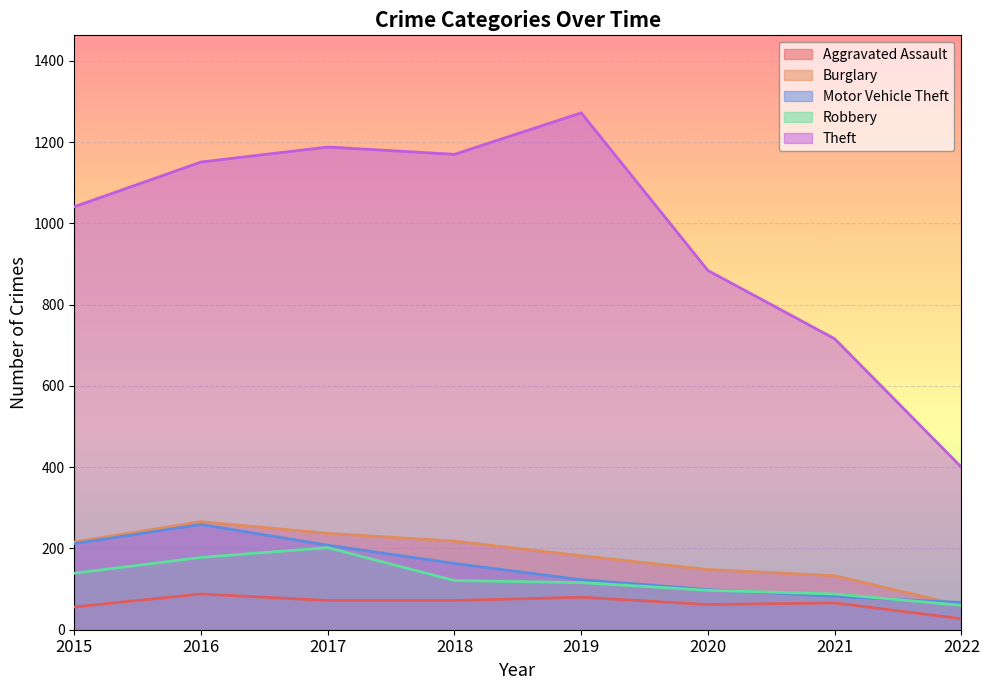

Rank the categories by Theft value from lowest to highest.

2022, 2021, 2020, 2015, 2016, 2018, 2017, 2019